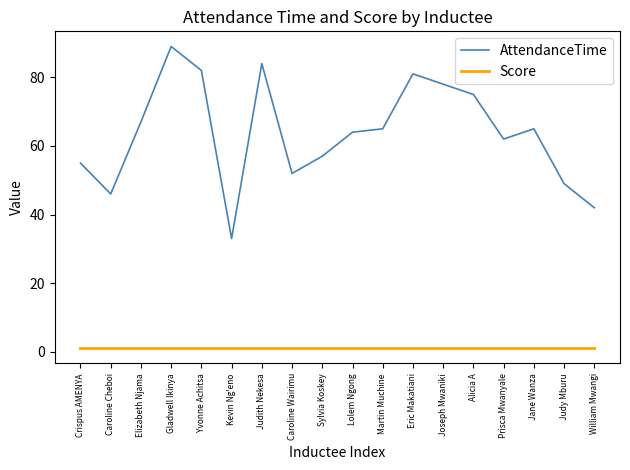

What is the approximate value of Score at Alicia A?

1